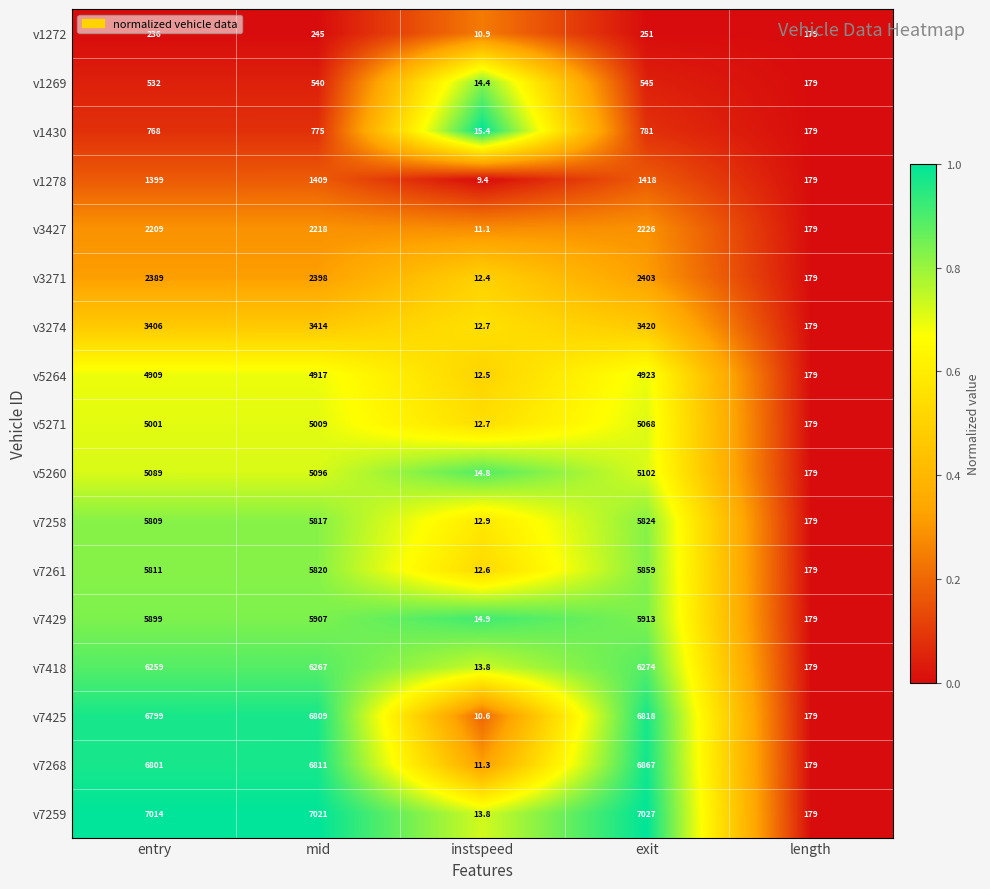

What is the spread (max minus min) of values at instspeed?

6.0